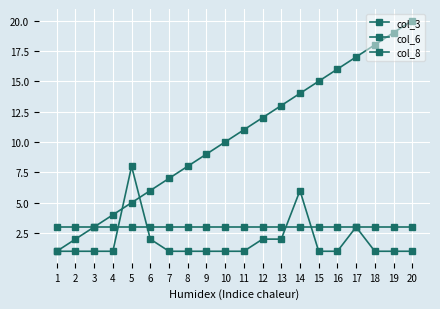

Which series changed the most between 10 and 12?

col_3